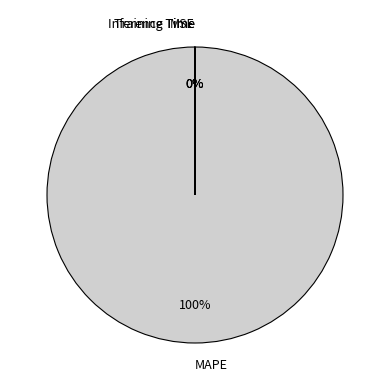

What percentage is the MAPE slice, to the nearest percent?

100%